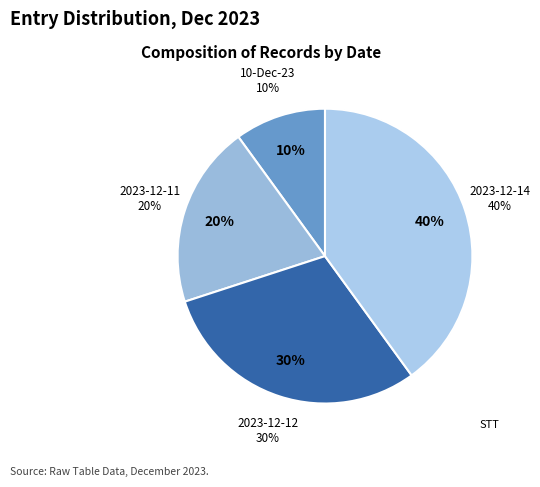

Approximately how many times larger is the value at 2023-12-14 compared to 2023-12-12?

1.3